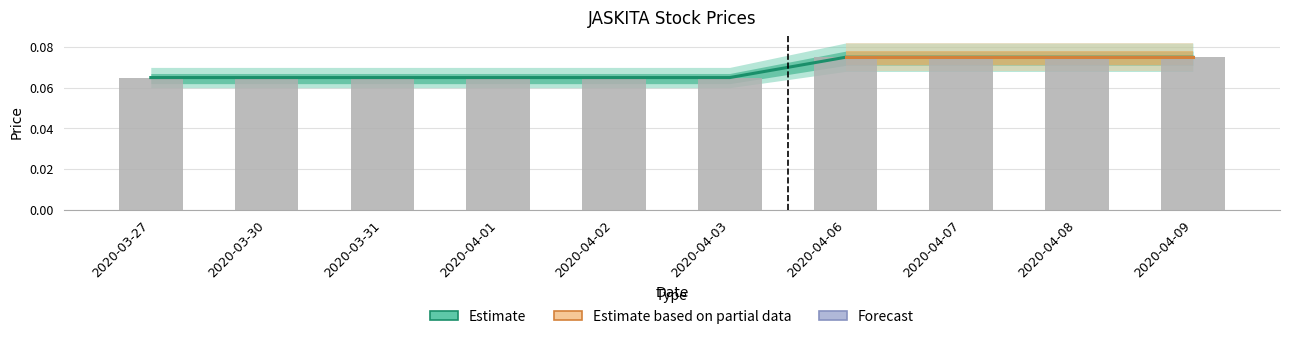

Reading left to right, what are all the values shown in this chart?

open: 0.1	0.1	0.1	0.1	0.1	0.1	0.1	0.1	0.1	0.1
high: 0.1	0.1	0.1	0.1	0.1	0.1	0.1	0.1	0.1	0.1